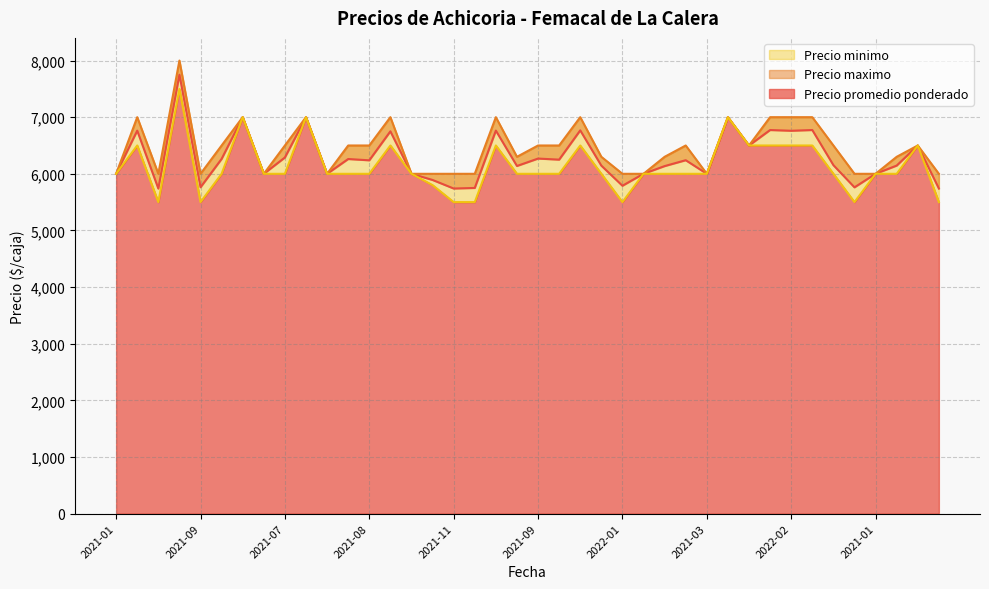

Which series changed the most between 2021-01 and 2021-03?

Precio promedio ponderado